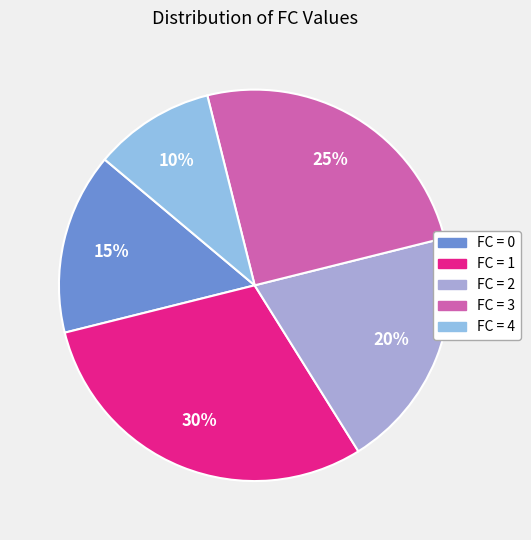

Count the number of slices in the pie.

5